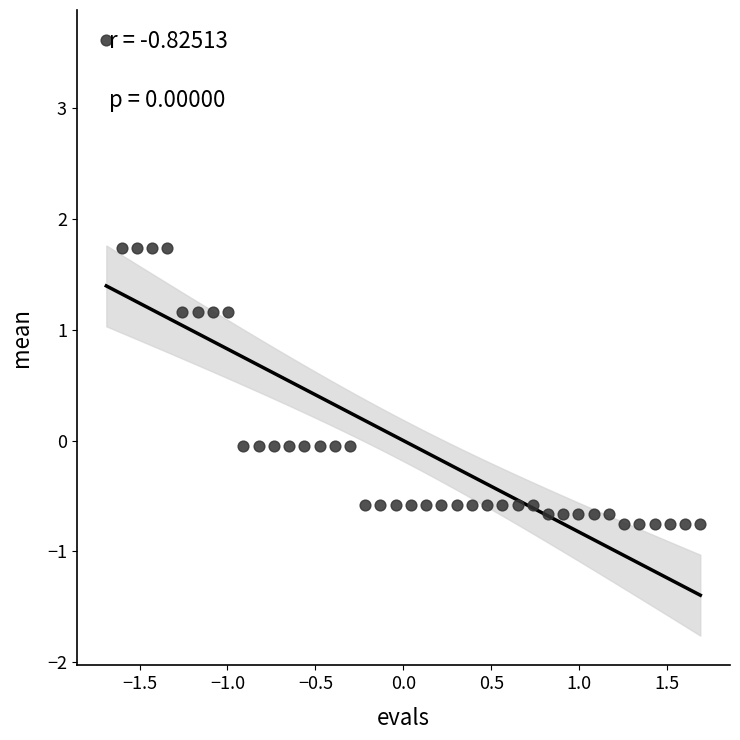

What is the range of X values (max minus min)?

3.4